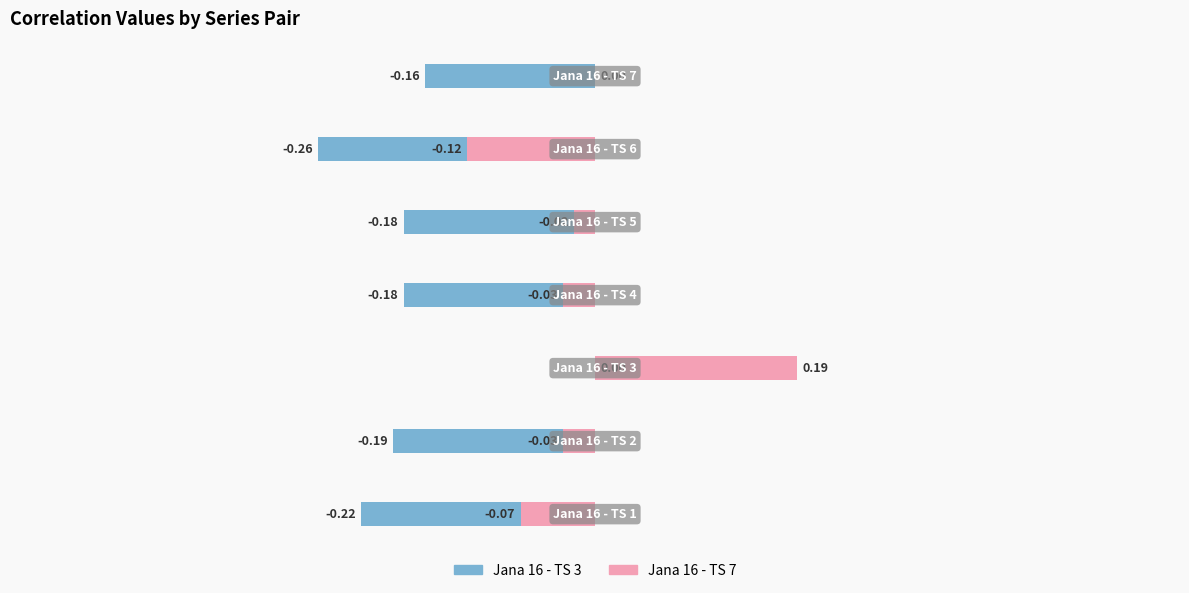

What is the sum of the Jana 16 - TS 3 values at 3 and 5?

-0.4